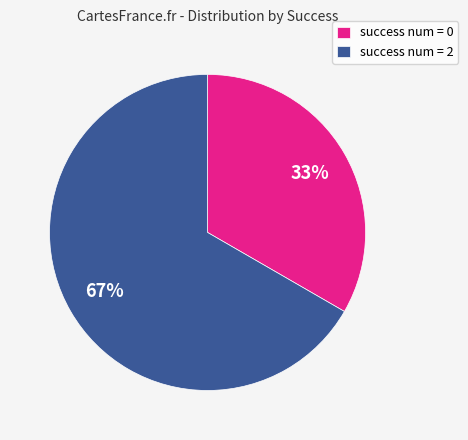

Count the number of slices in the pie.

2